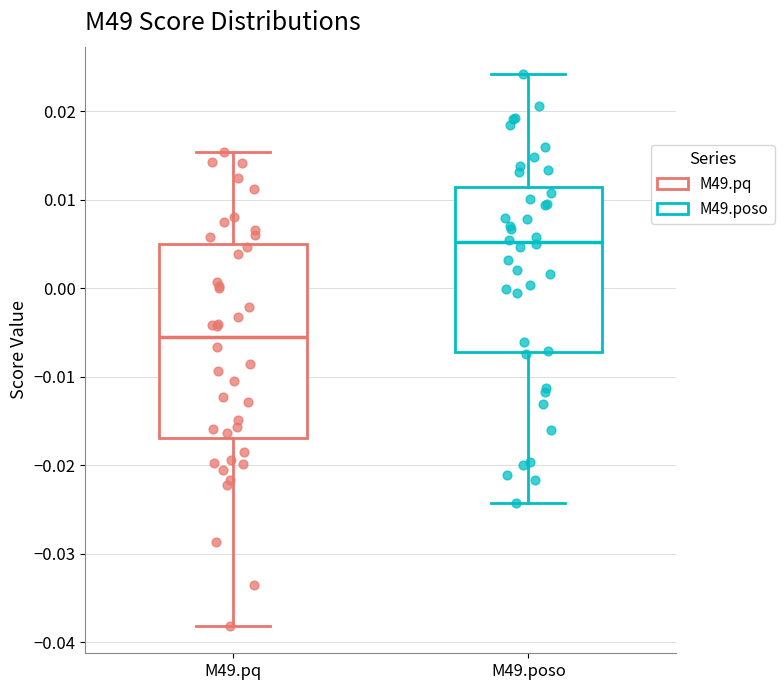

Where is the lower edge of the box for M49.pq on the y-axis? The values are not printed on the chart, so give them approximately, as read against the axis.

-0.017